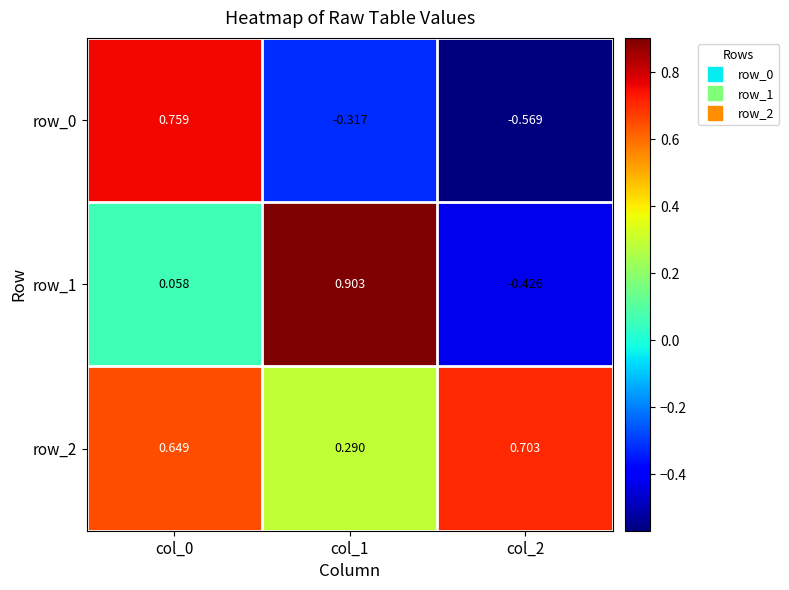

Is the value of row_2 at col_2 greater than the value of row_0 at col_0?

No